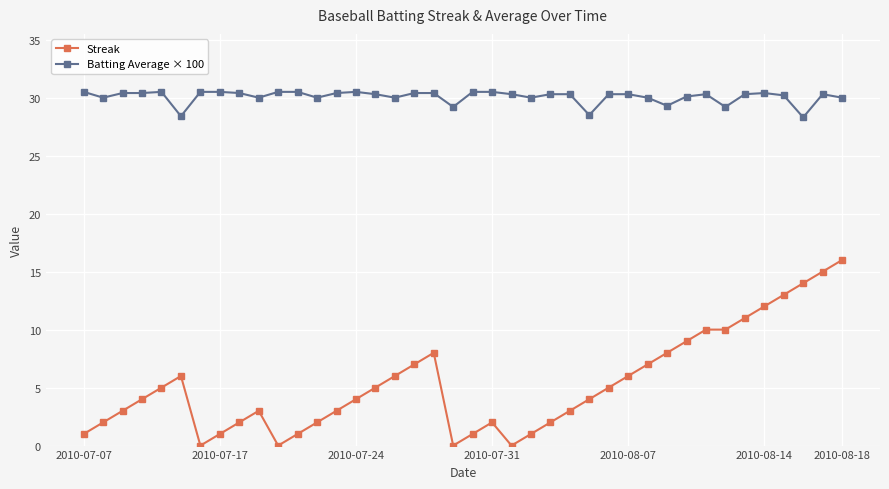

What are all the series names shown in the legend?

Streak, Batting Average × 100